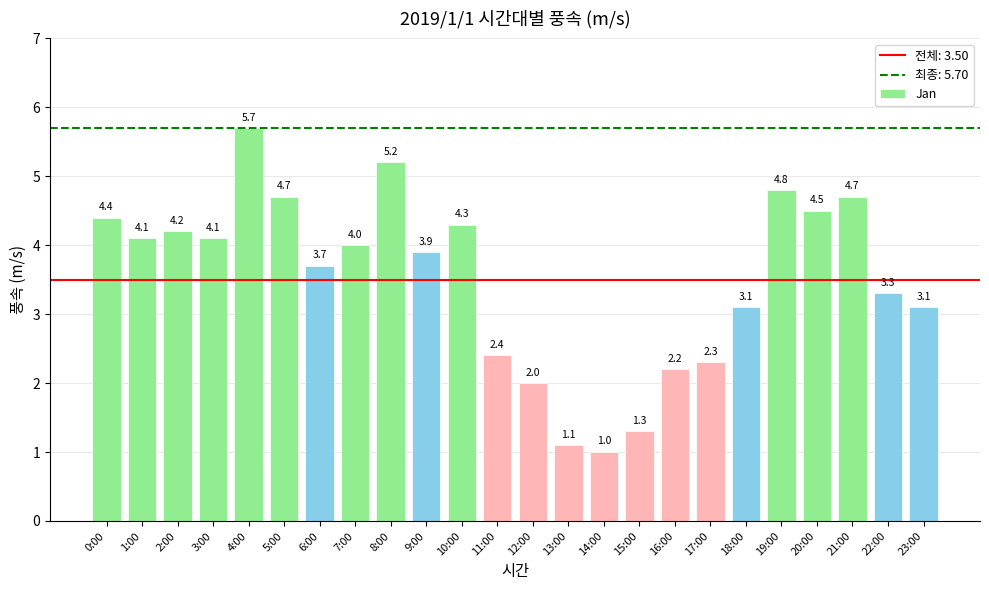

What is the change in value from 0:00 to 10:00?

-0.1